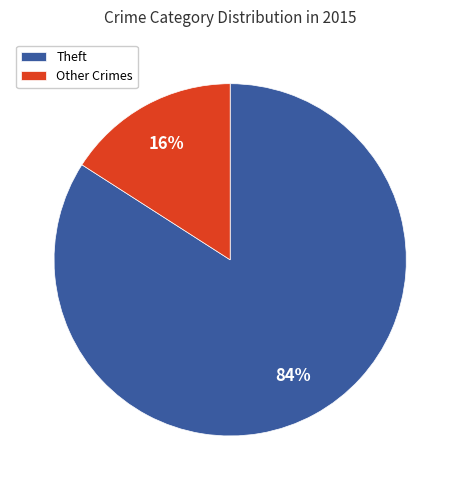

Which category has the biggest portion of the pie?

Theft